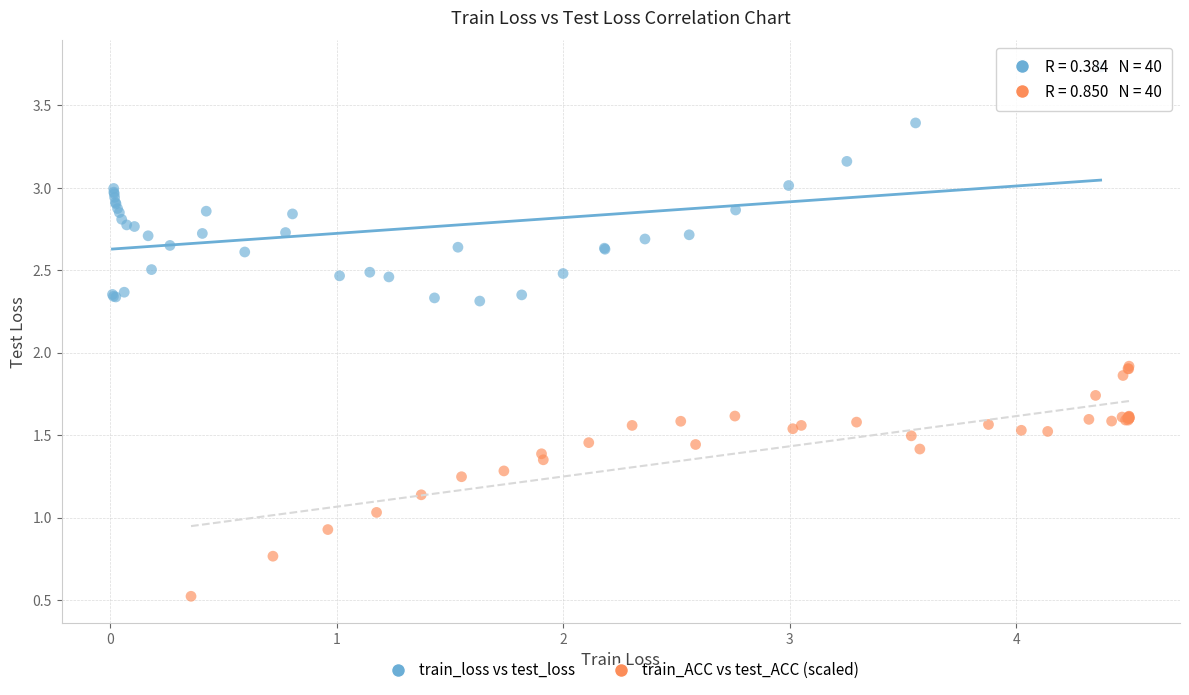

What are all the series names shown in the legend?

train_loss vs test_loss, train_ACC vs test_ACC (scaled)